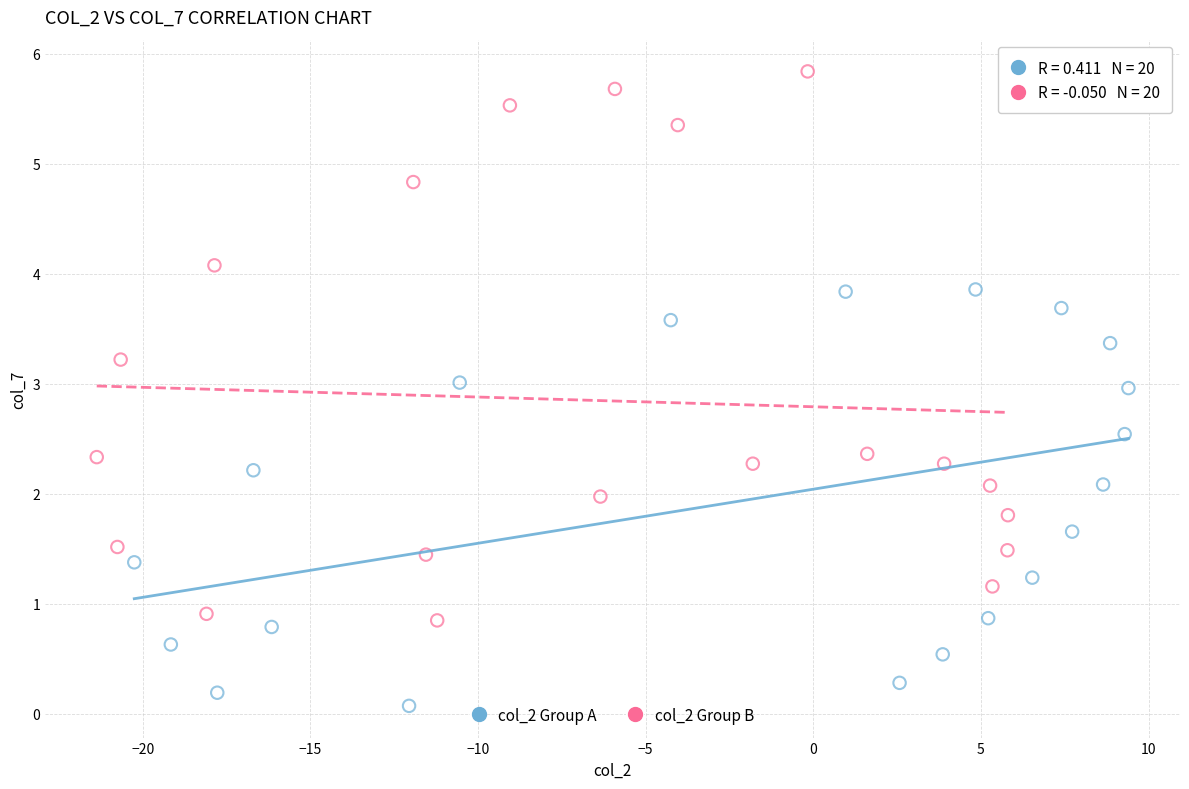

Which series contains the lowest Y value?

col_2 Group A